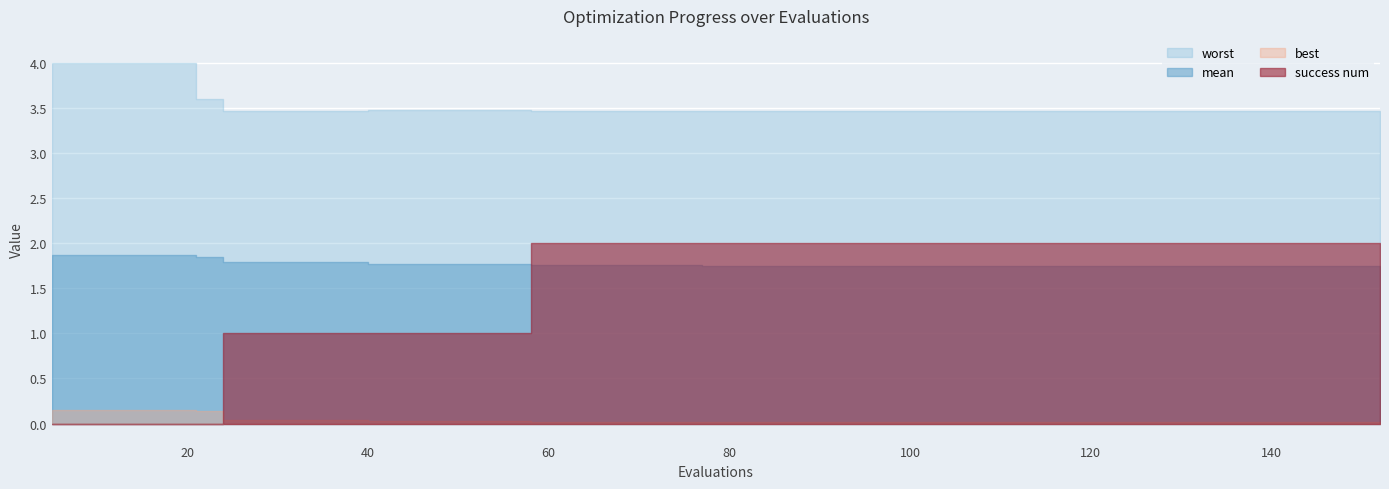

True or false: mean and best cross at least once.

False